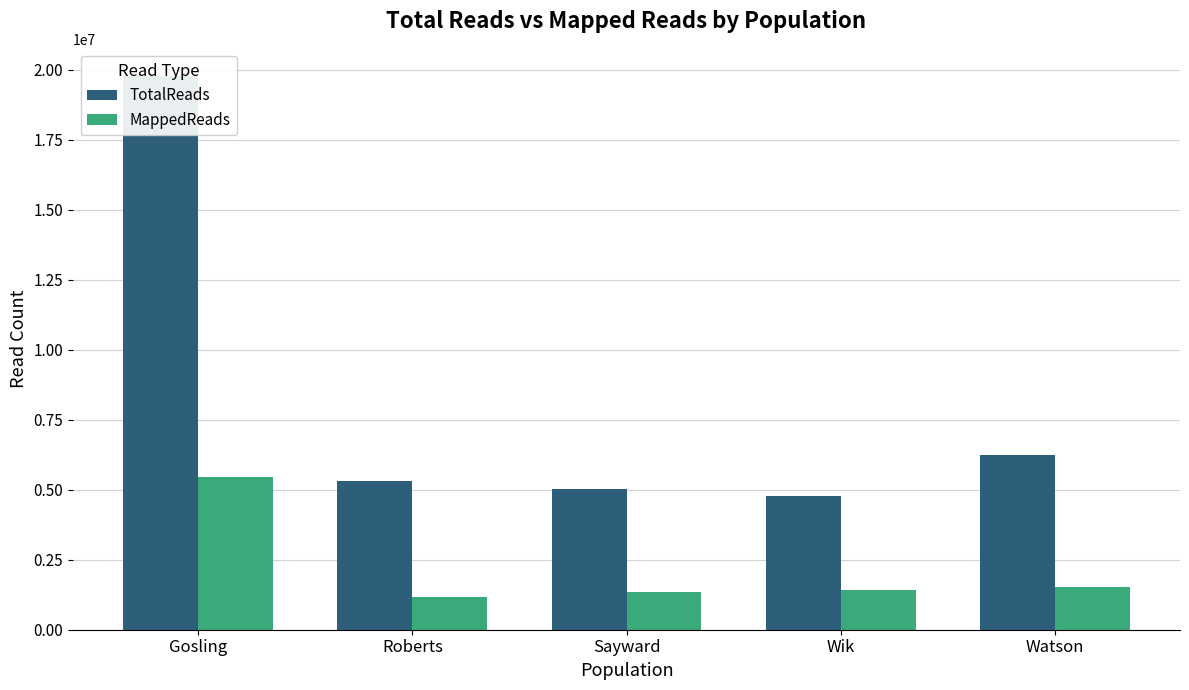

What is the value of the MappedReads bar at the 4th from the left?

1408431